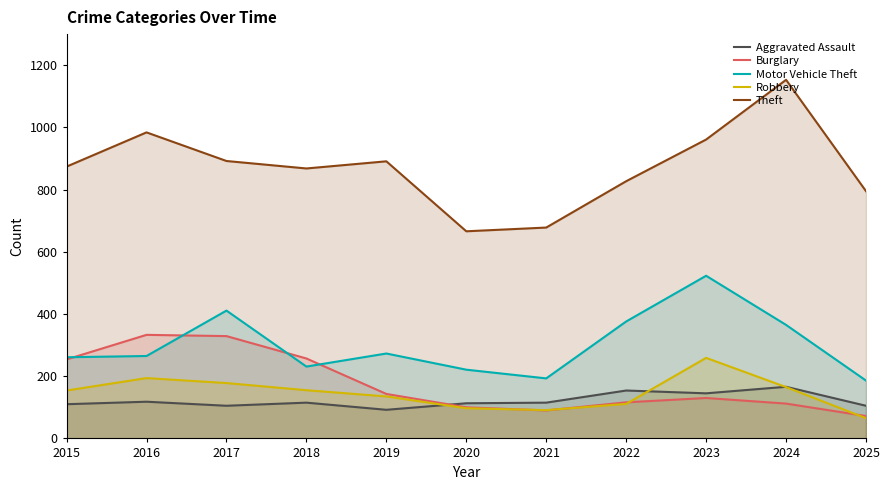

What is the difference between the Burglary values at 2025 and 2020?

28